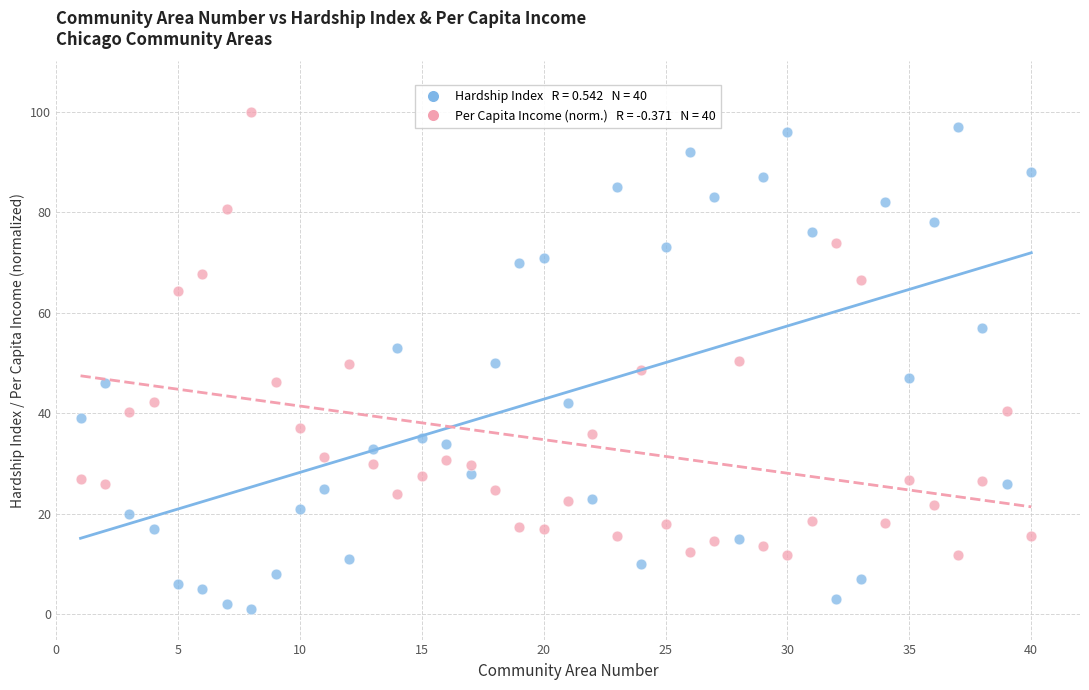

Across all data points, what is the range of X values (max minus min)?

39.0